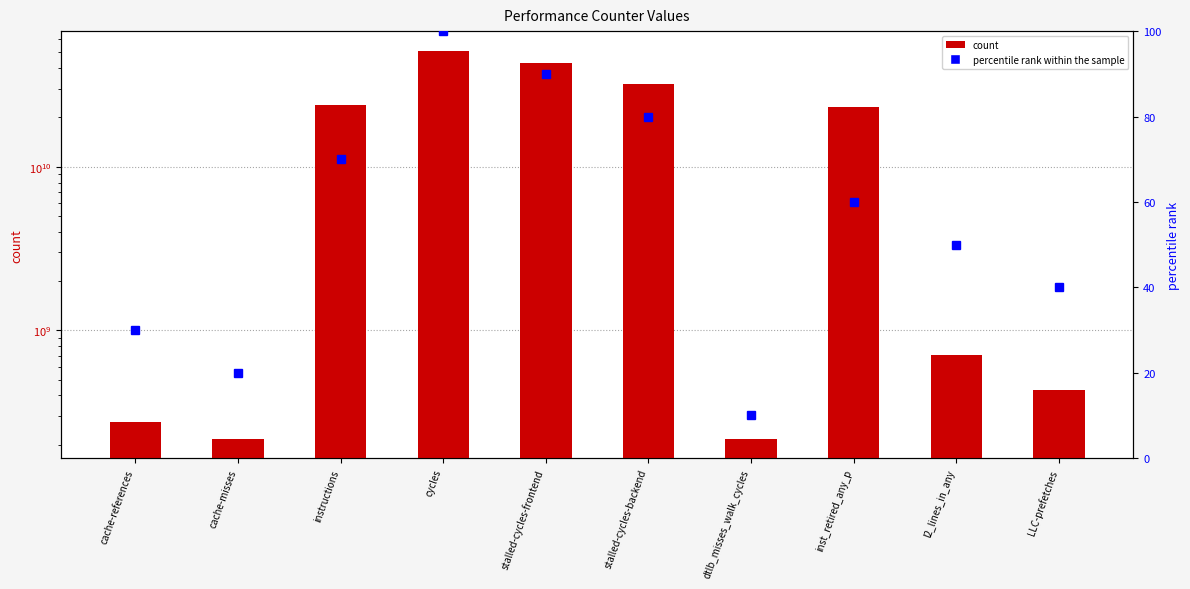

Rank the series by their maximum value, from lowest to highest.

percentile rank within the sample, count